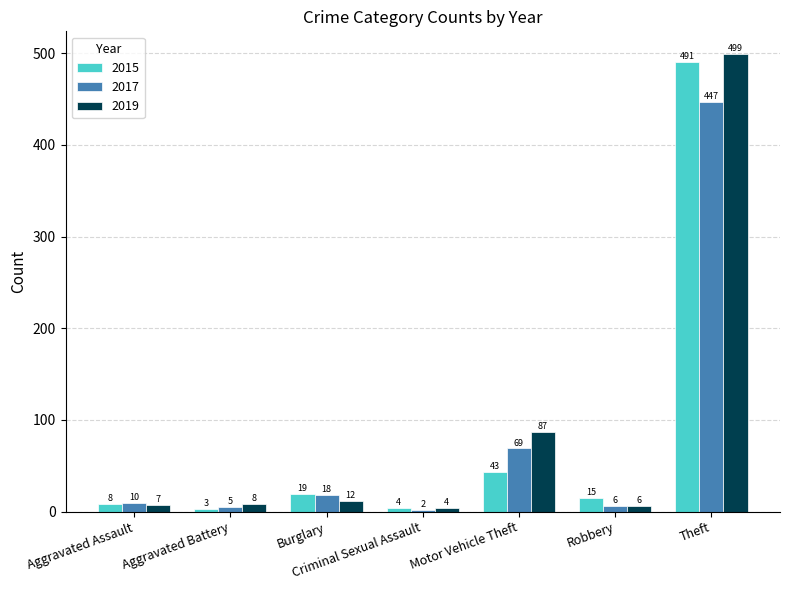

What is the difference between the highest and lowest values at Motor Vehicle Theft?

44